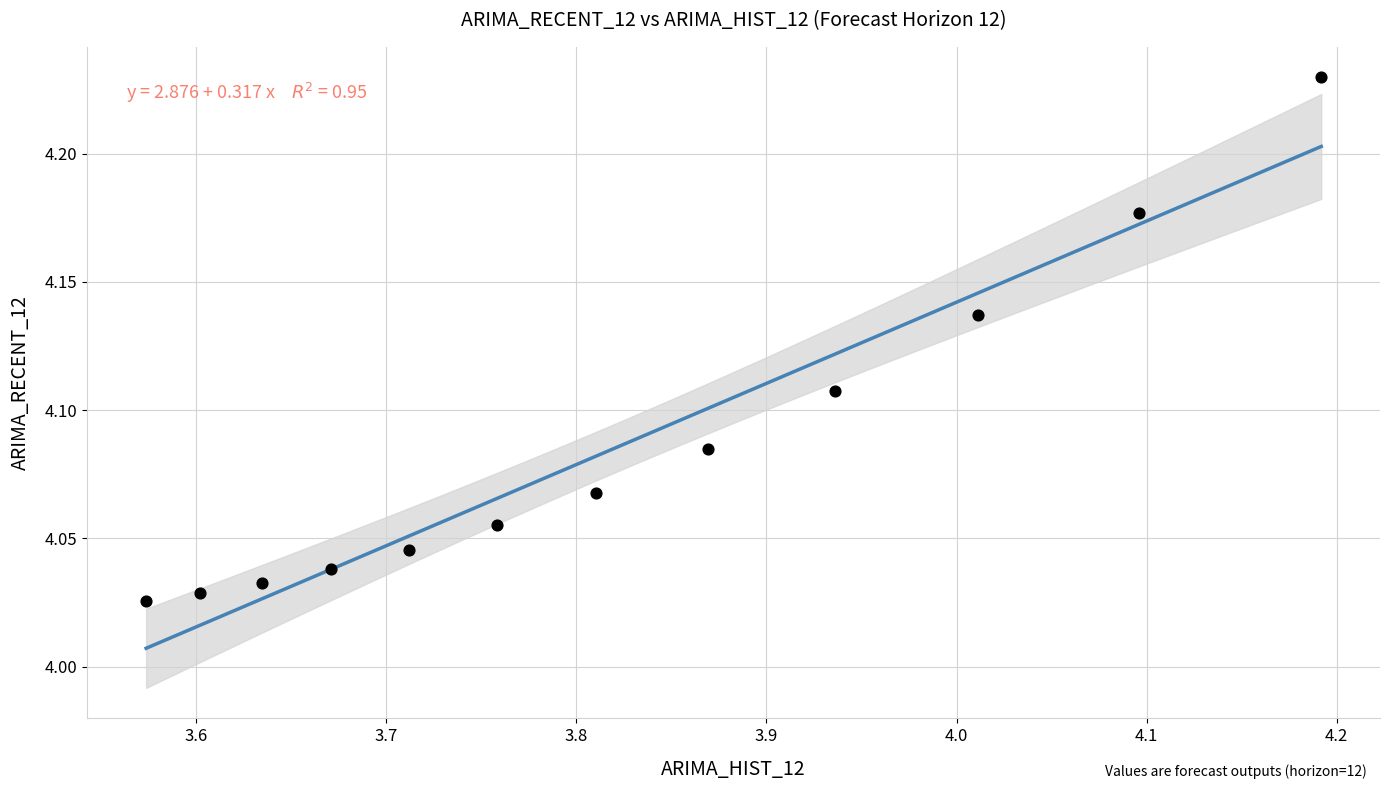

What is the range of X values (max minus min)?

0.6